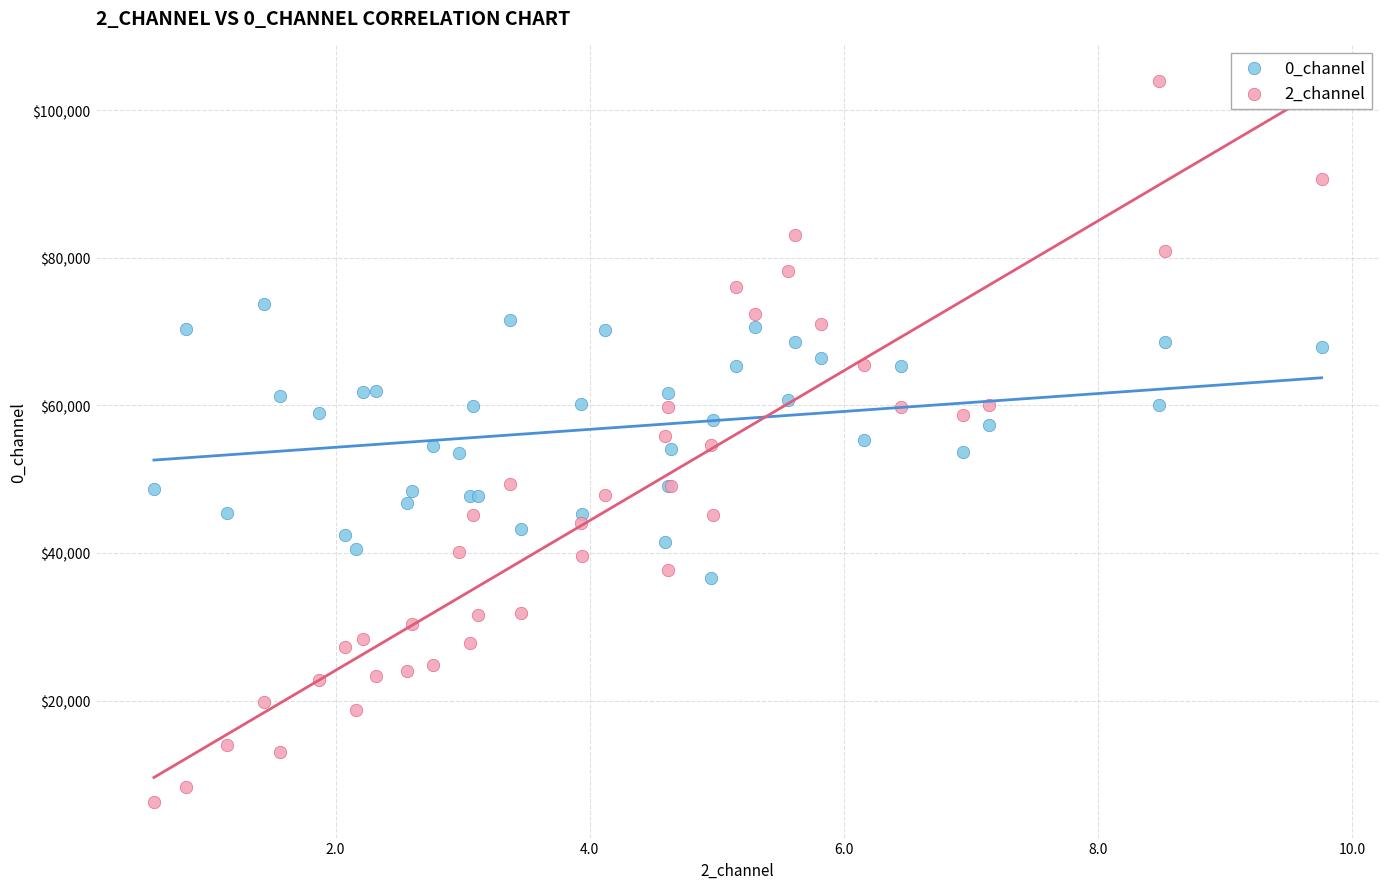

Which series reaches the maximum Y coordinate?

2_channel